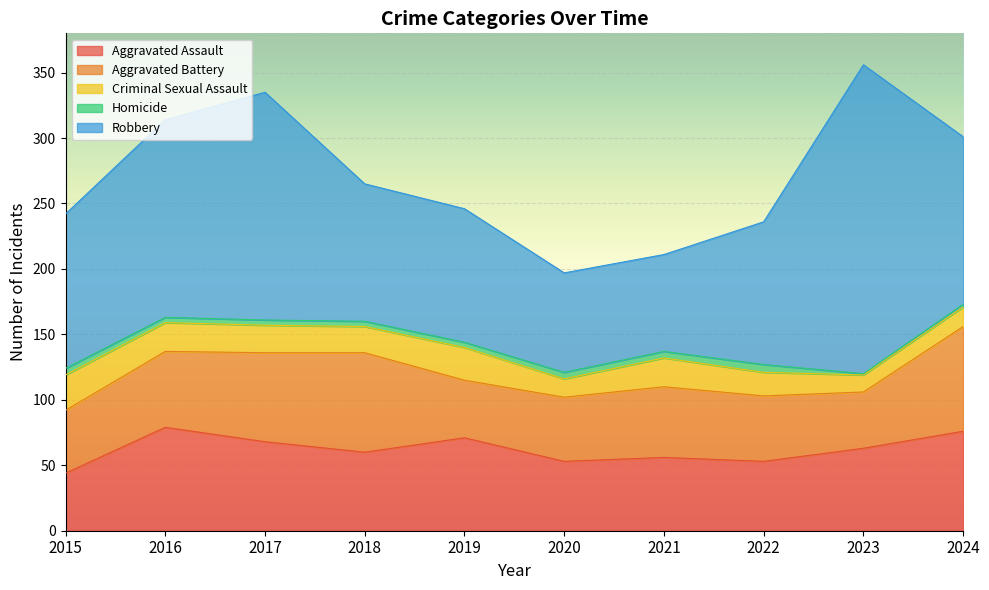

Rank the categories by Homicide value from lowest to highest.

2023, 2024, 2016, 2017, 2018, 2019, 2015, 2020, 2021, 2022